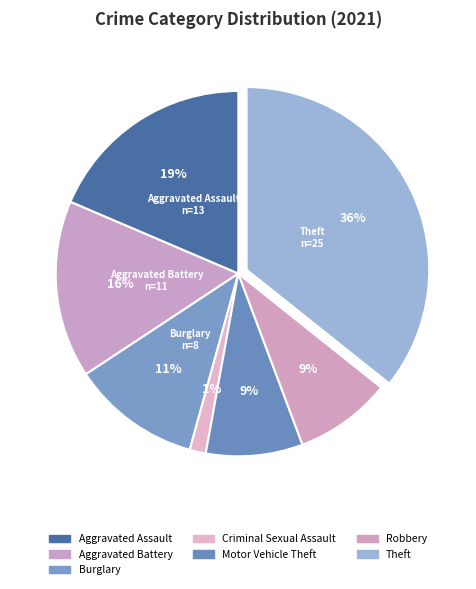

Count the number of slices in the pie.

7